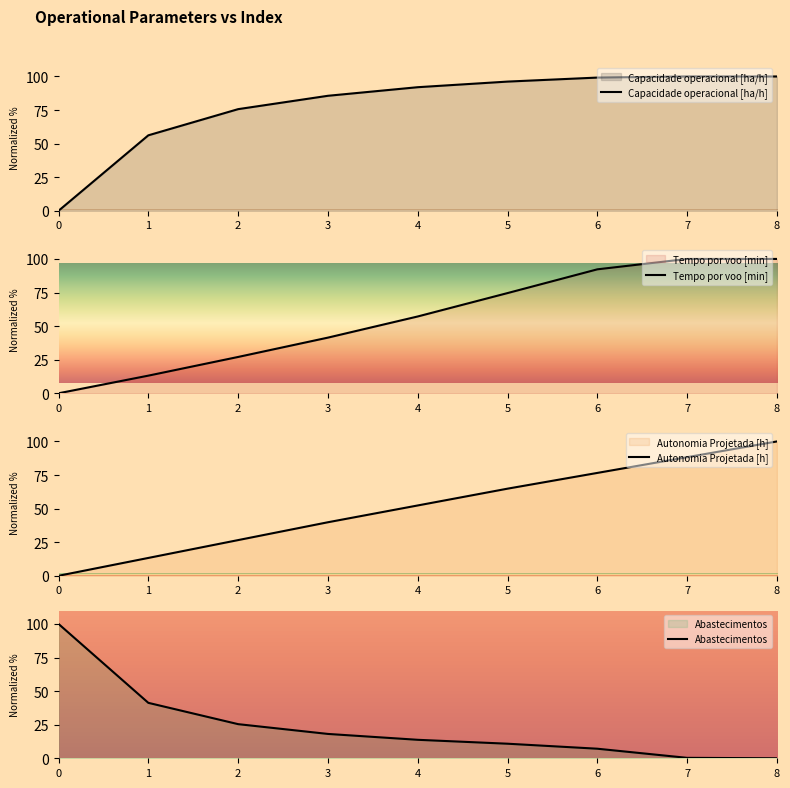

How many intersections are there between Autonomia Projetada [h] and Capacidade operacional [ha/h]?

1